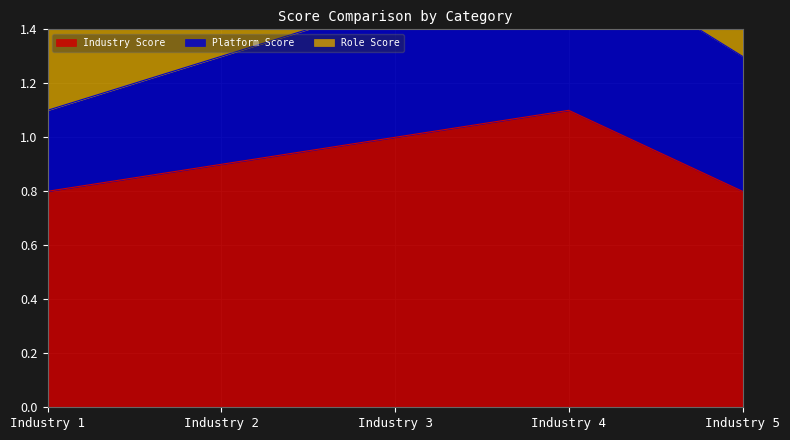

Which series has the largest range (max minus min)?

Platform Score